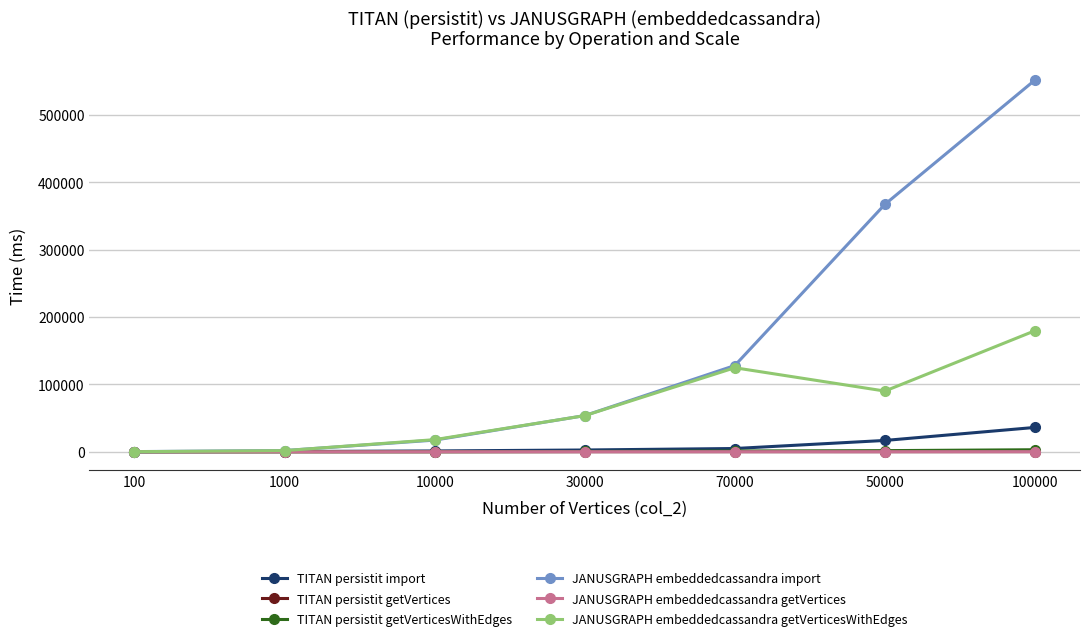

What is the approximate value of TITAN persistit getVerticesWithEdges at 1000?

6.5